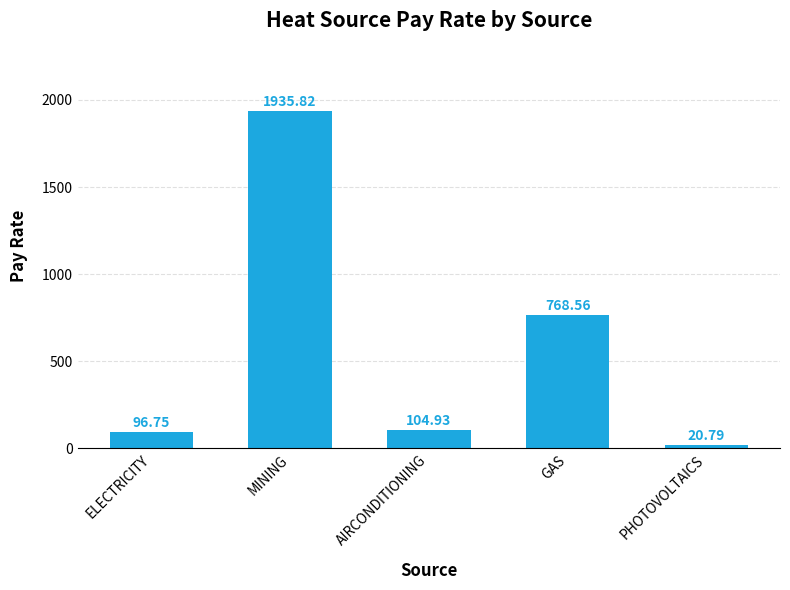

The value at GAS is 1218.8. True or false?

False